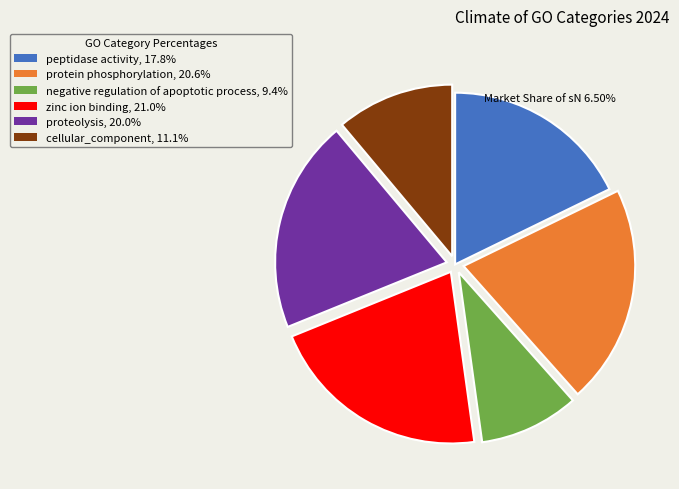

How many slices are in this pie chart?

6